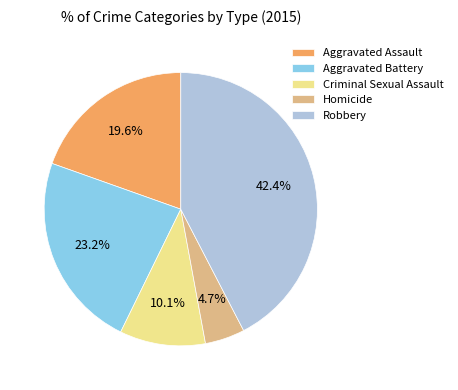

Approximately how many times larger is the value at Aggravated Assault compared to Aggravated Battery?

0.8